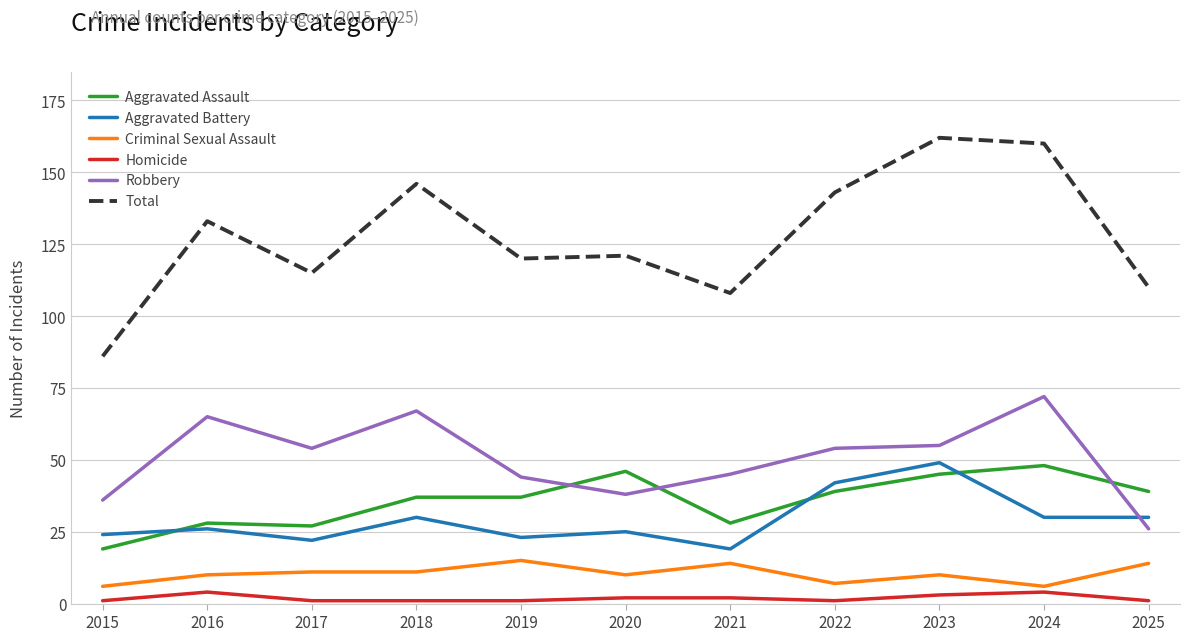

What is the difference between the maximum and minimum values in the Aggravated Battery series?

30